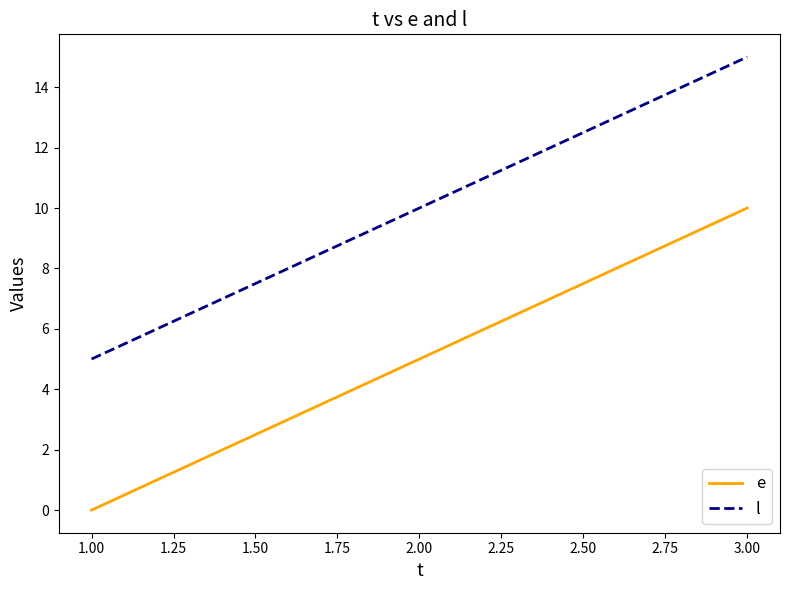

Rank the categories by e value from lowest to highest.

1.00, 2.00, 3.00